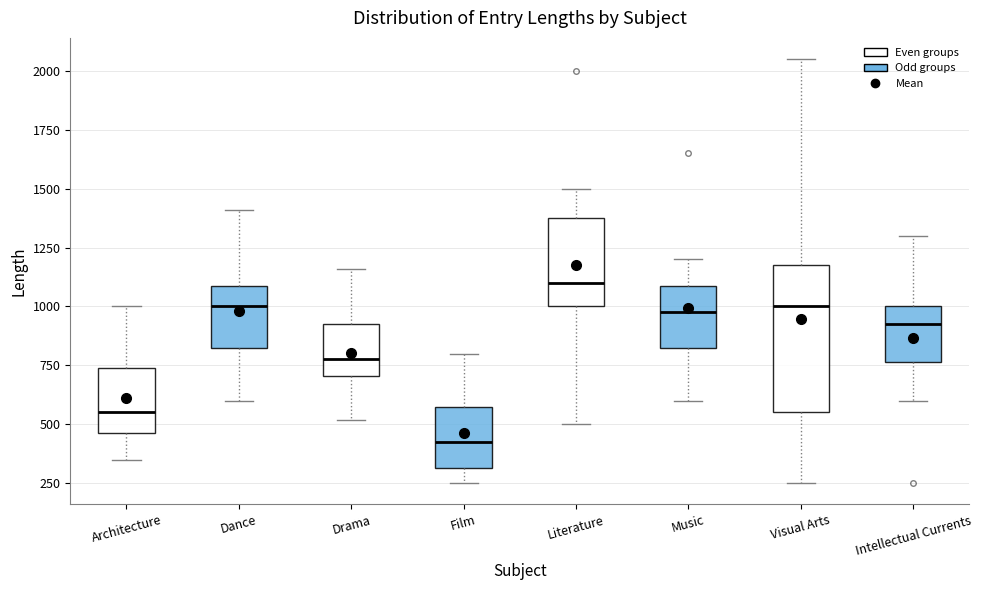

Reading left to right, read every box against the y-axis: the position of its median line, the range the box covers, and the ends of its whiskers. The values are not printed on the chart, so give them approximately, as read against the axis.

Architecture: median 550, box 450 to 750, whiskers 350 to 1000
Dance: median 1000, box 850 to 1100, whiskers 600 to 1400
Drama: median 800, box 700 to 950, whiskers 500 to 1150
Film: median 450, box 300 to 600, whiskers 250 to 800
Literature: median 1100, box 1000 to 1400, whiskers 500 to 1500
Music: median 1000, box 850 to 1100, whiskers 600 to 1200
Visual Arts: median 1000, box 550 to 1200, whiskers 250 to 2050
Intellectual Currents: median 950, box 750 to 1000, whiskers 600 to 1300